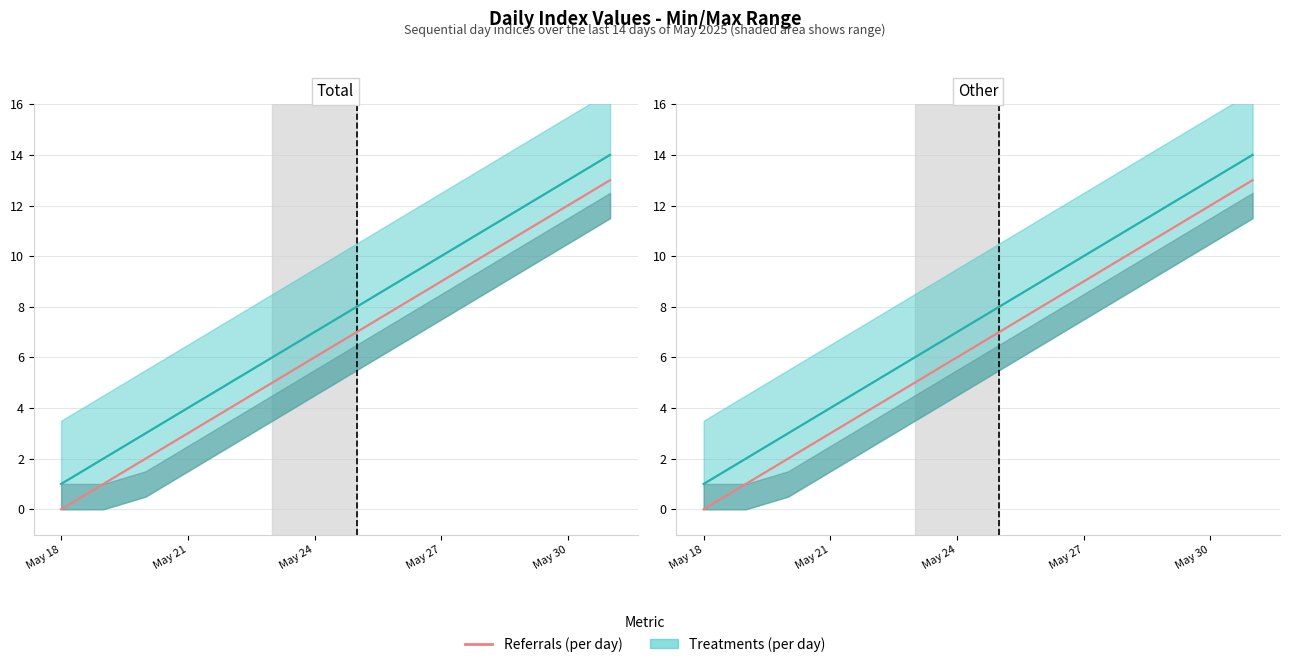

Is it true that the value at May 30 is 6?

False